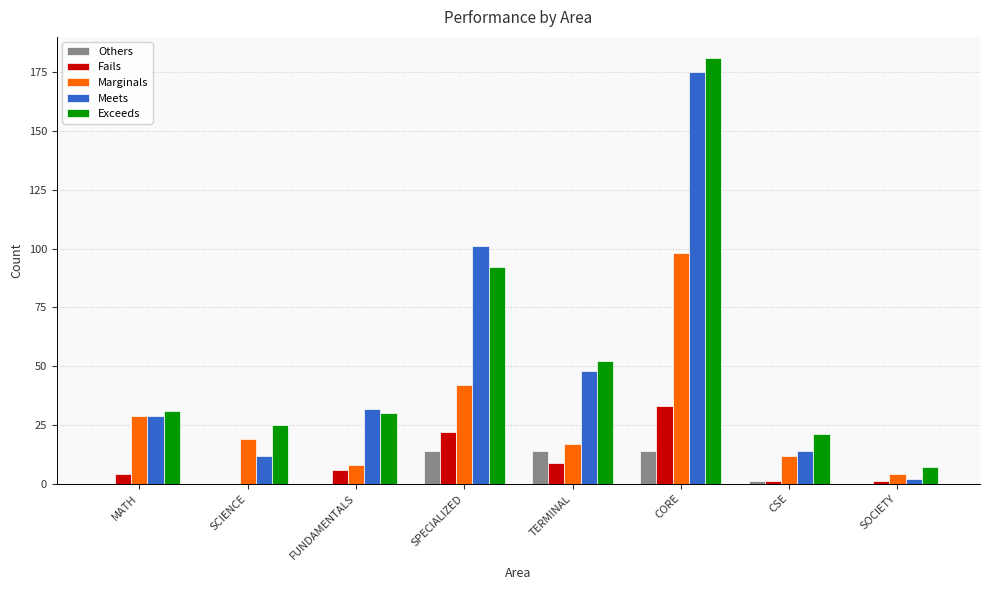

What is the sum of the Fails values at TERMINAL and CSE?

10